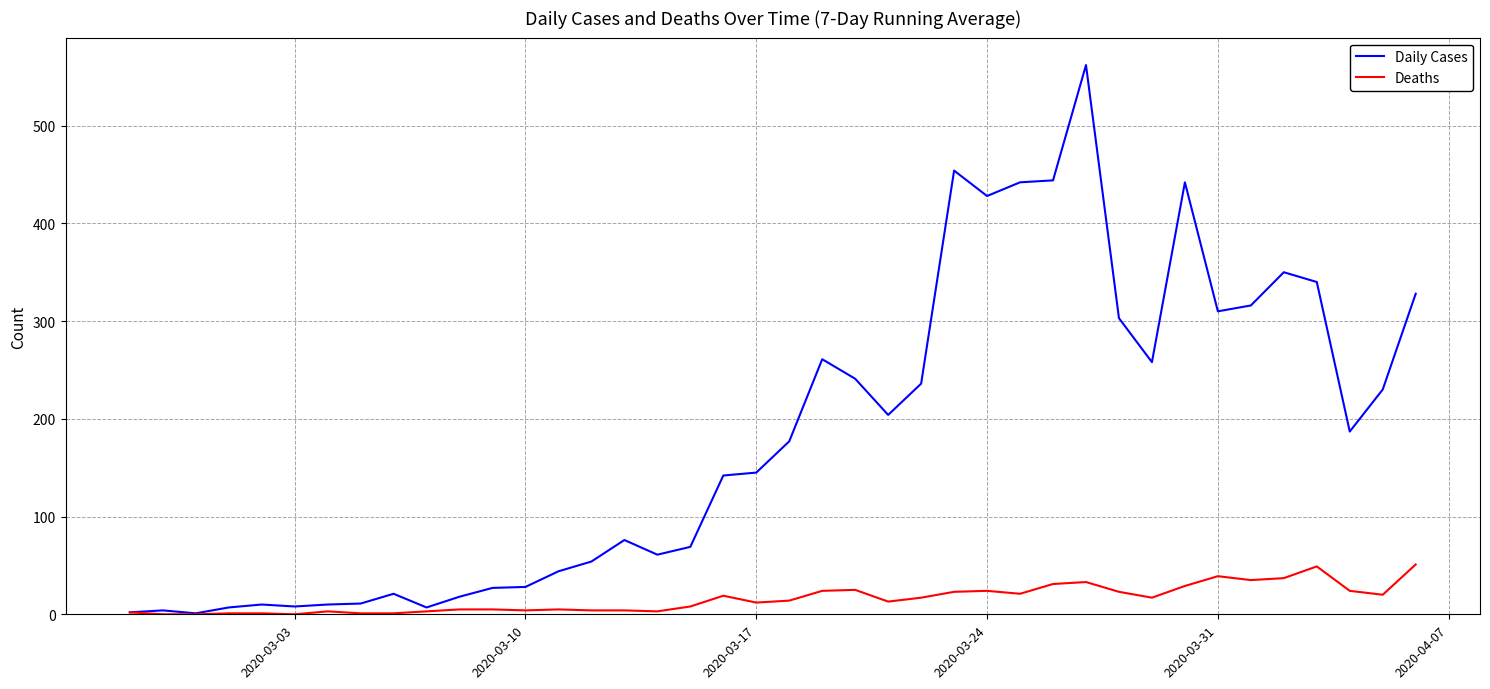

Rank the series by their maximum value, from lowest to highest.

Deaths, Daily Cases